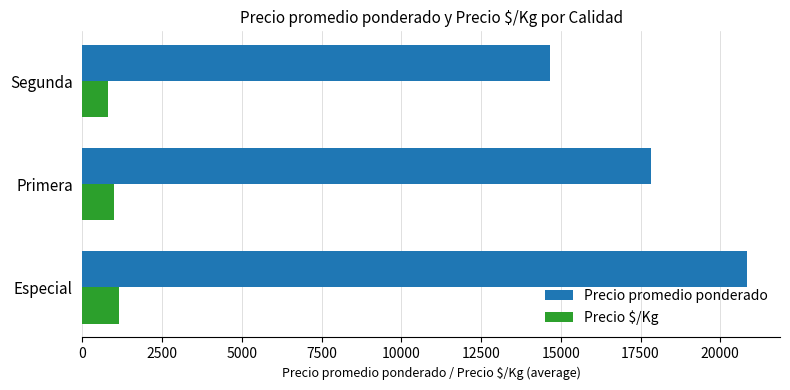

At which label is Precio promedio ponderado closest to 17750?

Primera